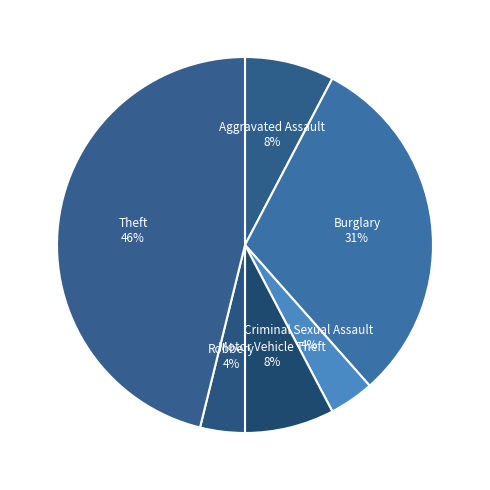

To the nearest percent, what is the average slice percentage?

17%